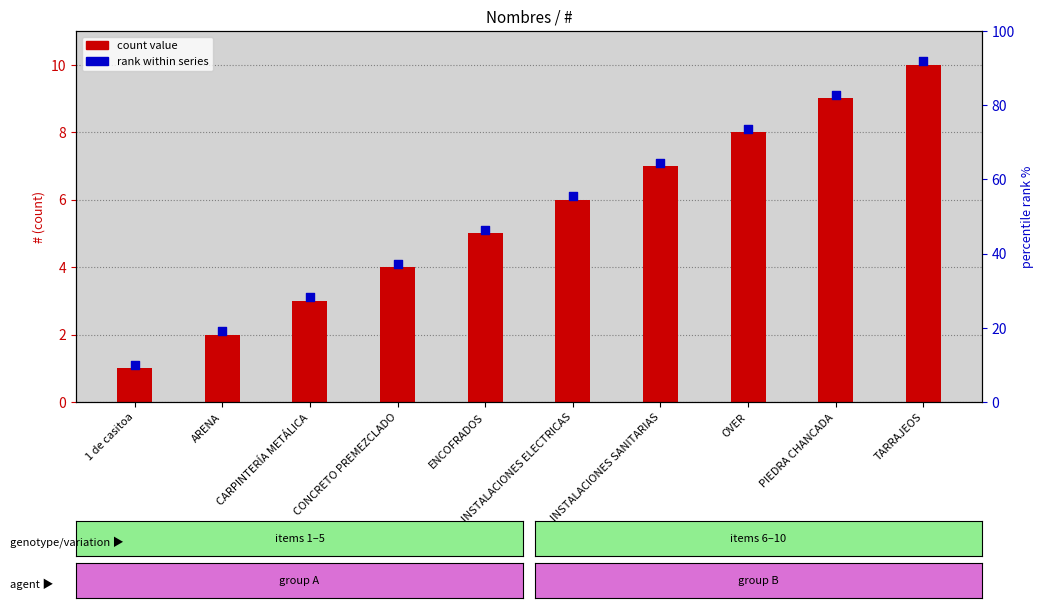

Which series reaches the minimum Y coordinate?

count value